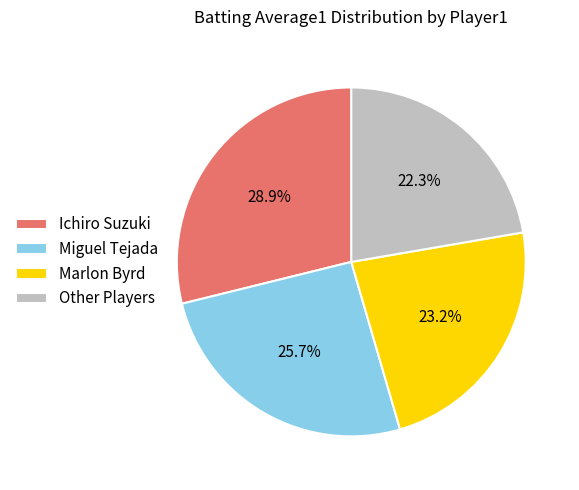

How many segments does this pie chart have?

4